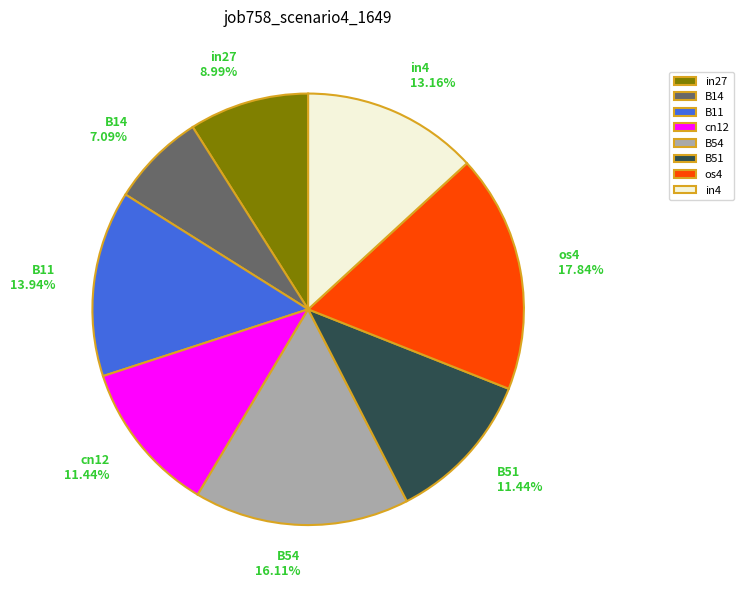

To the nearest percent, what portion does B11 represent?

14%